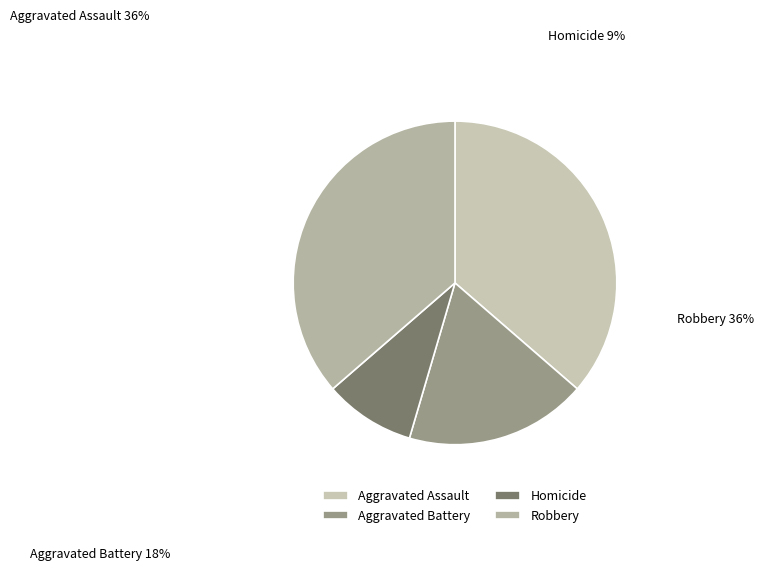

To the nearest percent, what percentage of the pie is Aggravated Battery?

18%